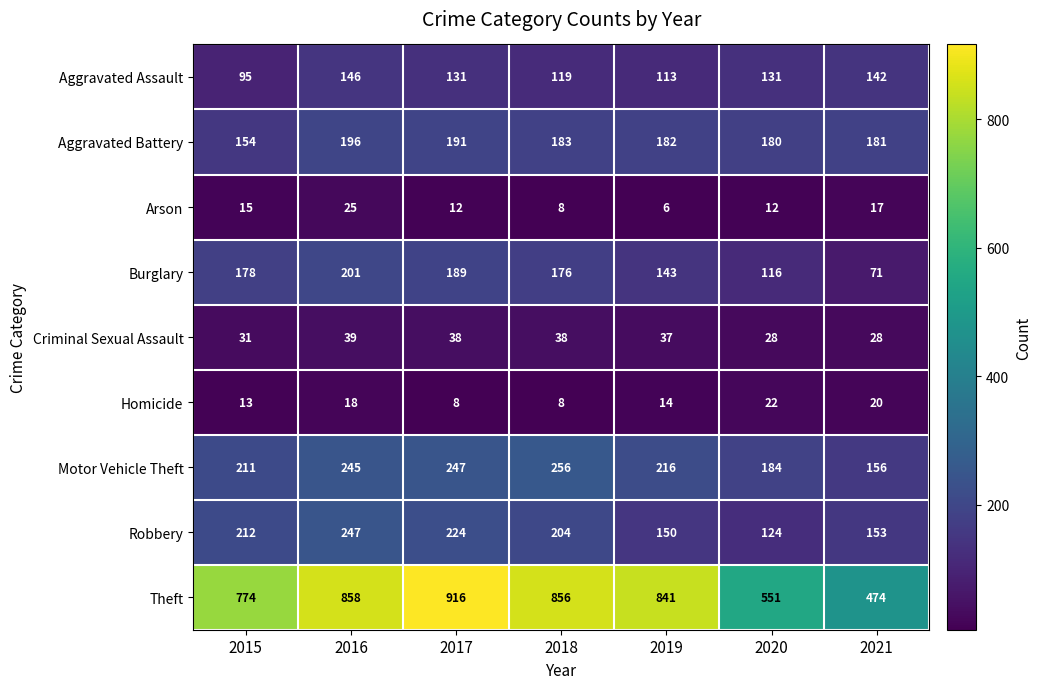

Which series has the largest range (max minus min)?

Theft